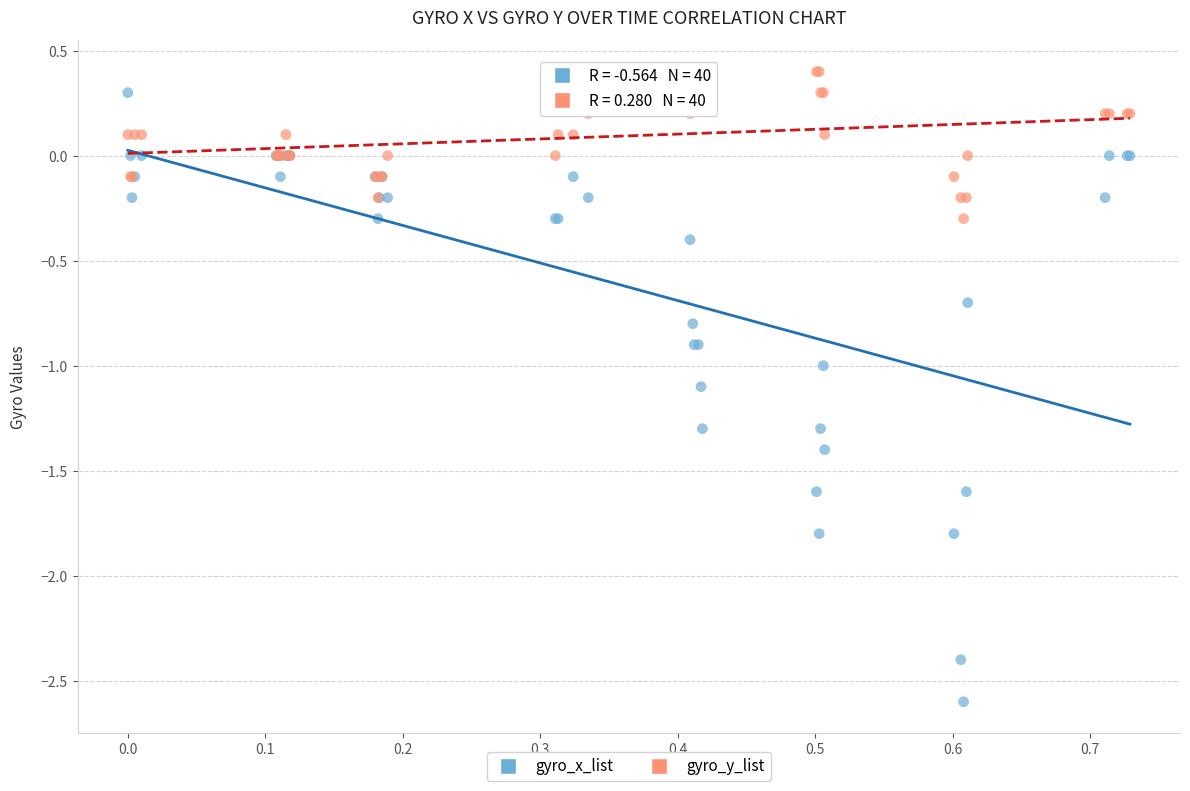

What are all the series names shown in the legend?

gyro_x_list, gyro_y_list